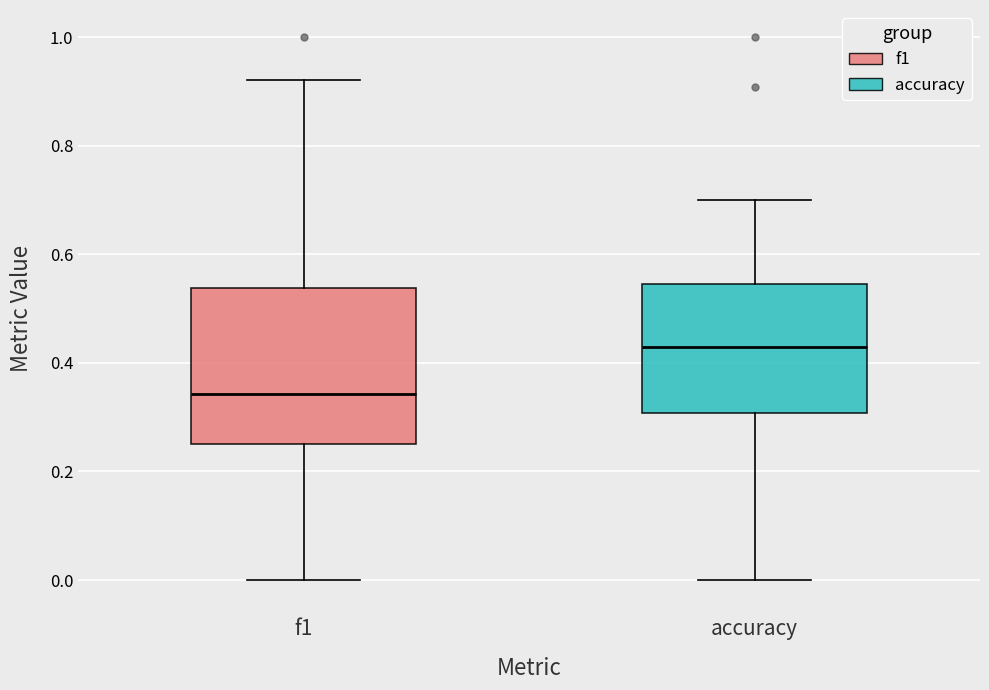

Where is the lower edge of the box for accuracy on the y-axis? The values are not printed on the chart, so give them approximately, as read against the axis.

0.30